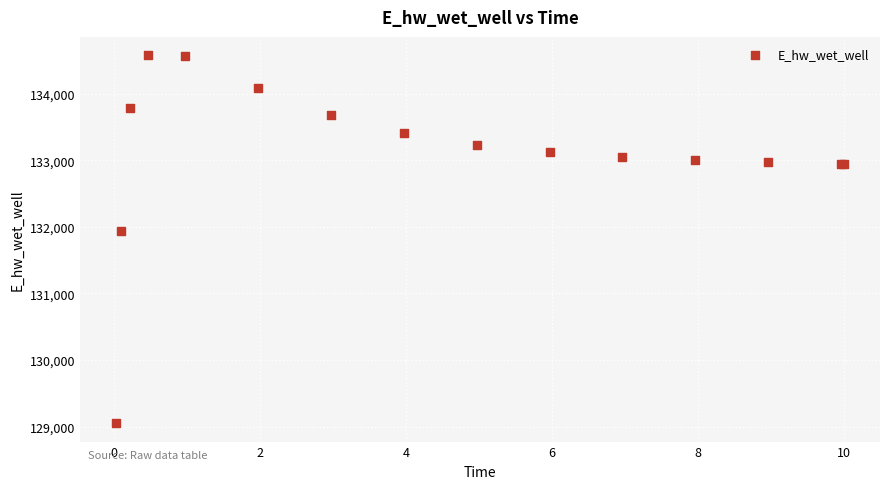

What Y value in the scatter plot is closest to 131814?

131934.6